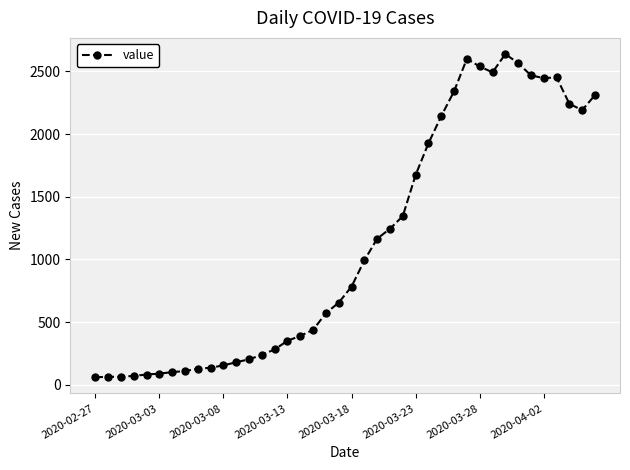

What is the greatest value displayed?

2638